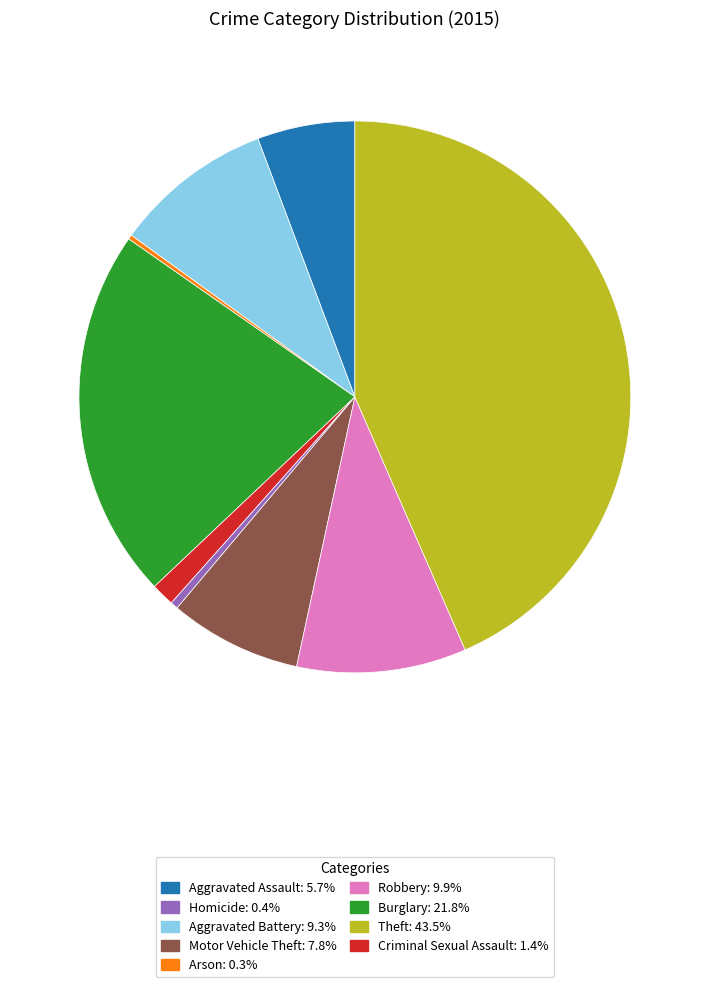

Does any single category account for the majority?

No